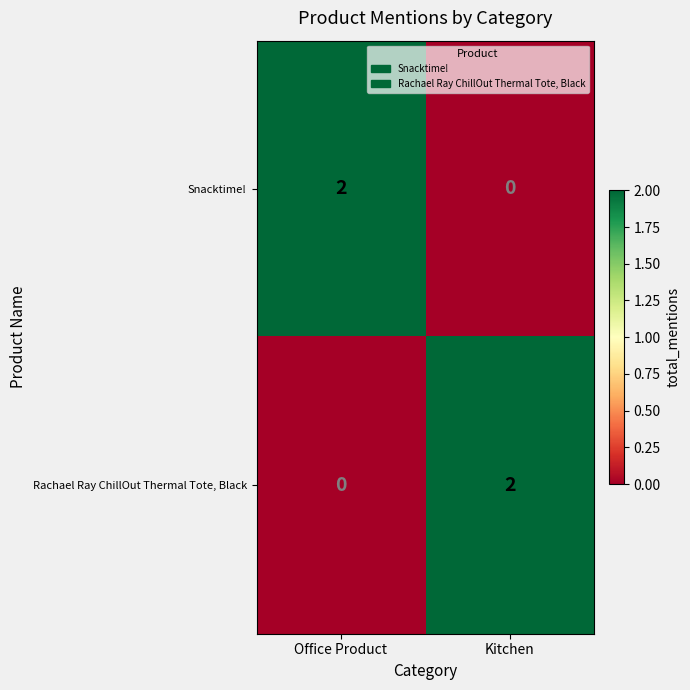

At which label does Snacktime! reach its peak?

Office Product